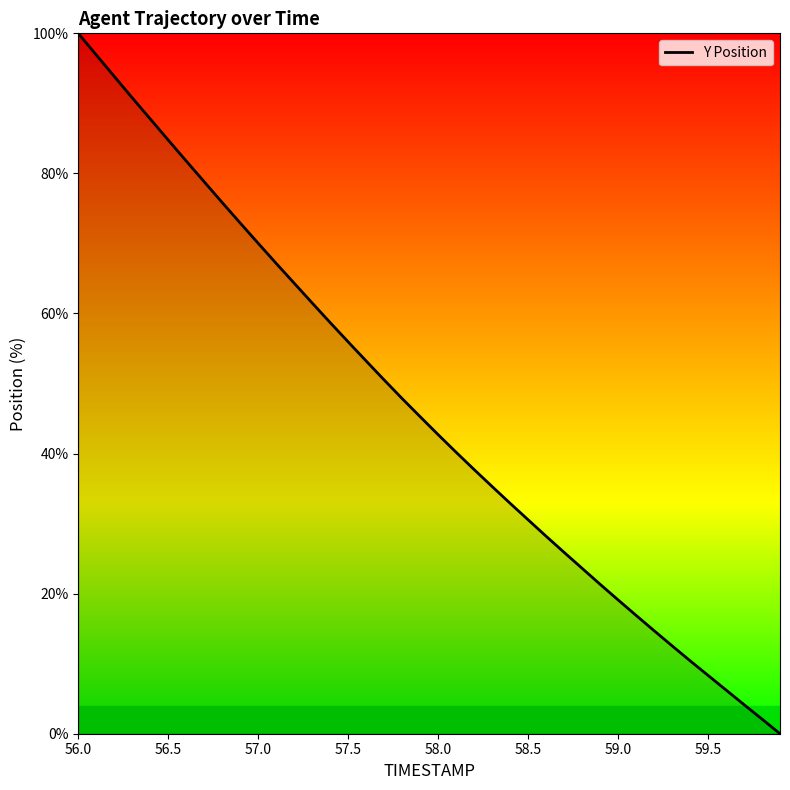

What is the greatest value displayed?

100.0